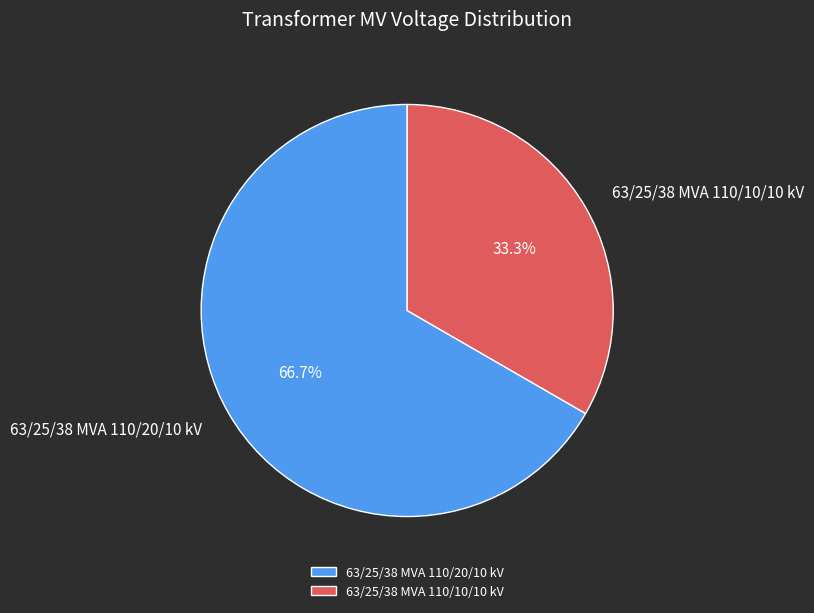

Does any single category account for the majority?

Yes